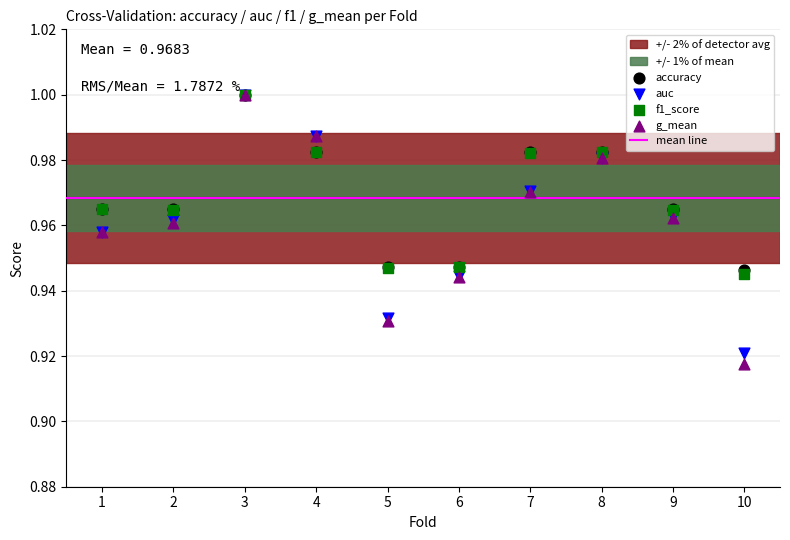

What are all the series names shown in the legend?

accuracy, auc, f1_score, g_mean